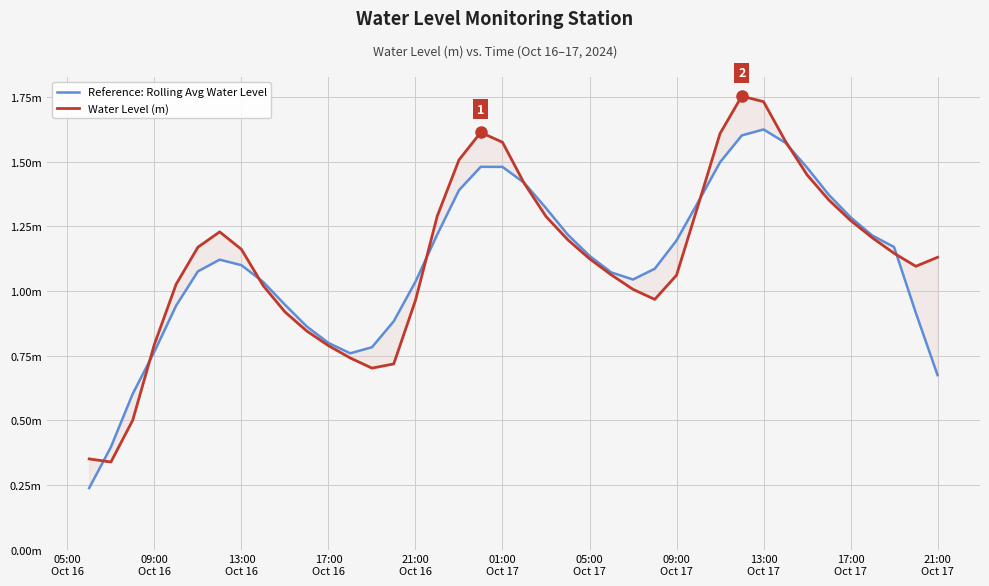

At how many categories does at least one series exceed 0?

40